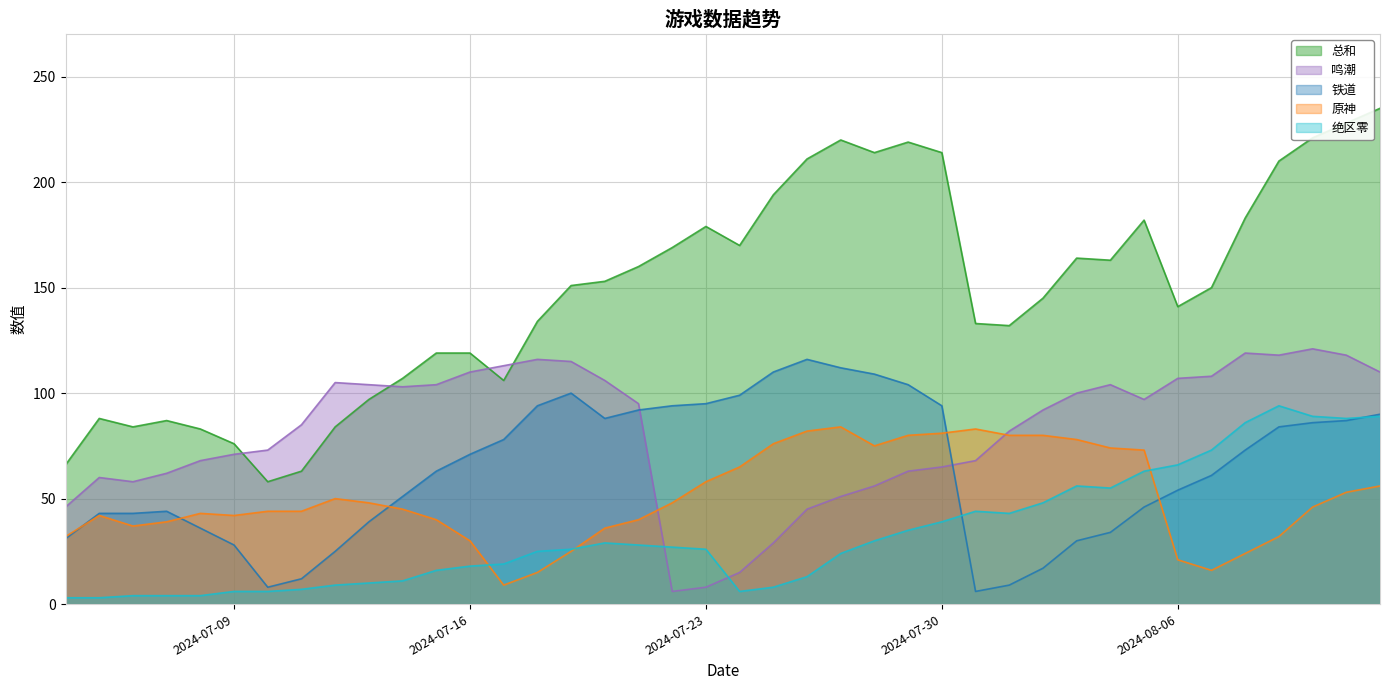

Is it true that 铁道 equals 71 at 2024-07-16?

True